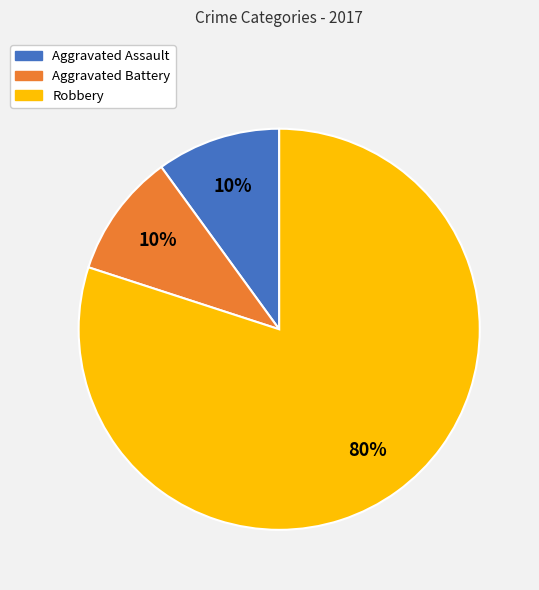

To the nearest percent, what portion does Aggravated Assault represent?

10%